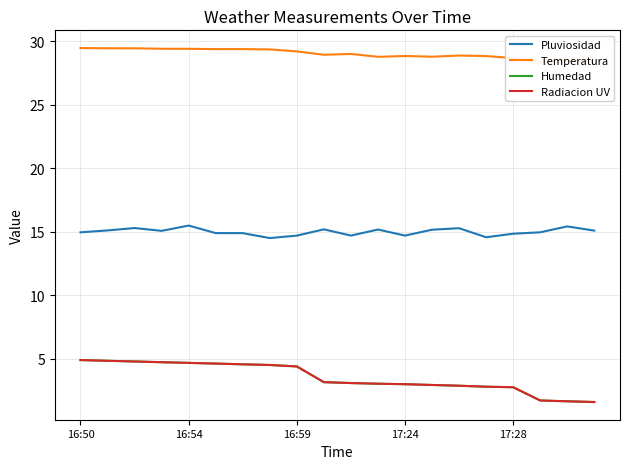

What is the maximum value for Pluviosidad?

15.5